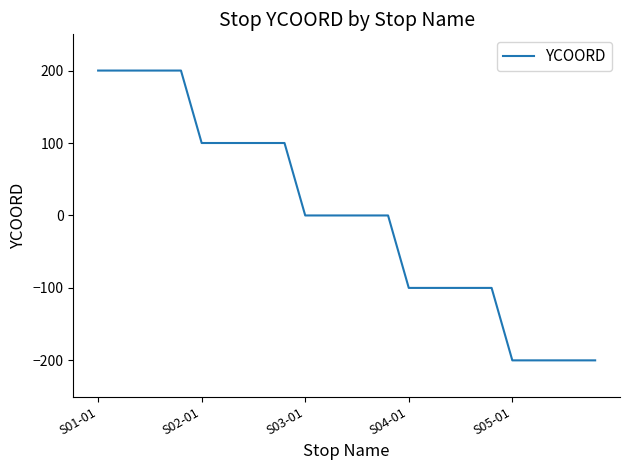

What is the maximum value shown in the chart?

200